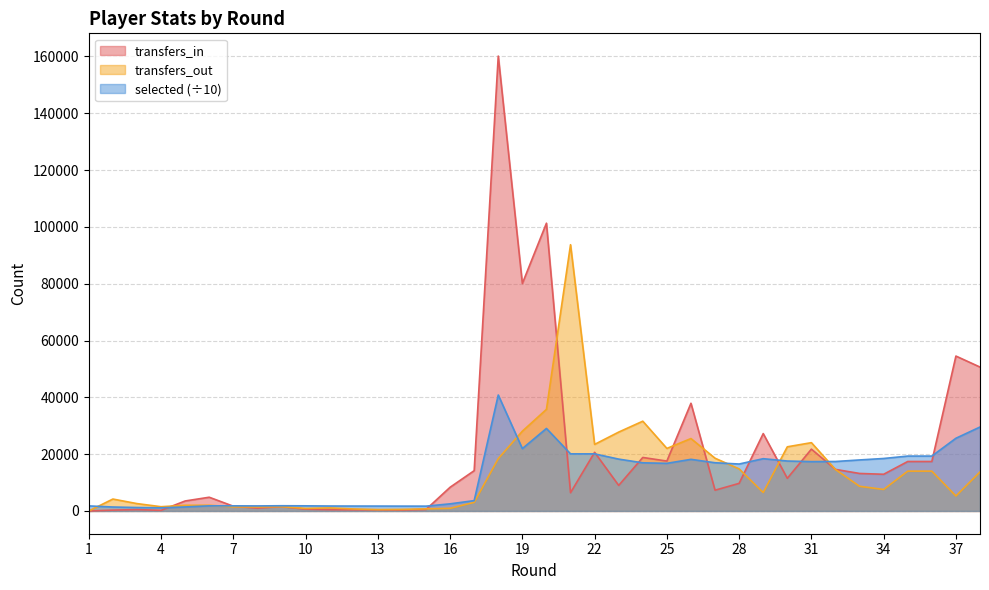

How many intersections are there between selected and transfers_in?

13